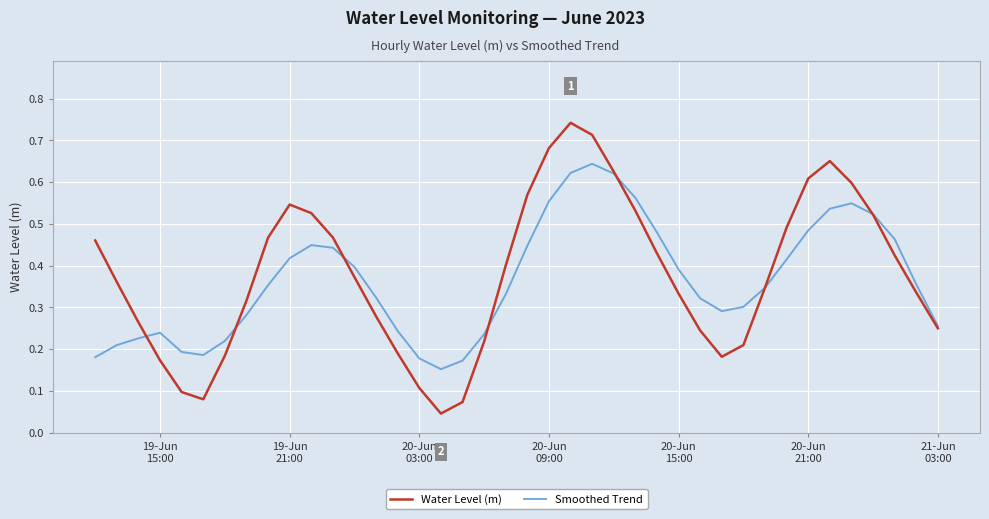

In Water Level (m), how many points are higher than both neighbors (excluding endpoints)?

3